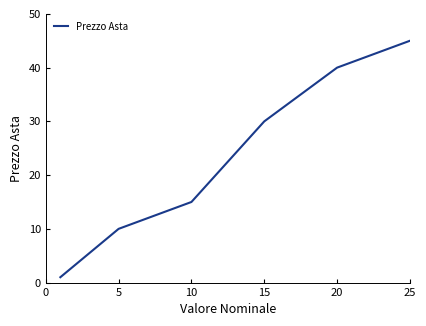

What is the difference between the maximum and second lowest values?

35